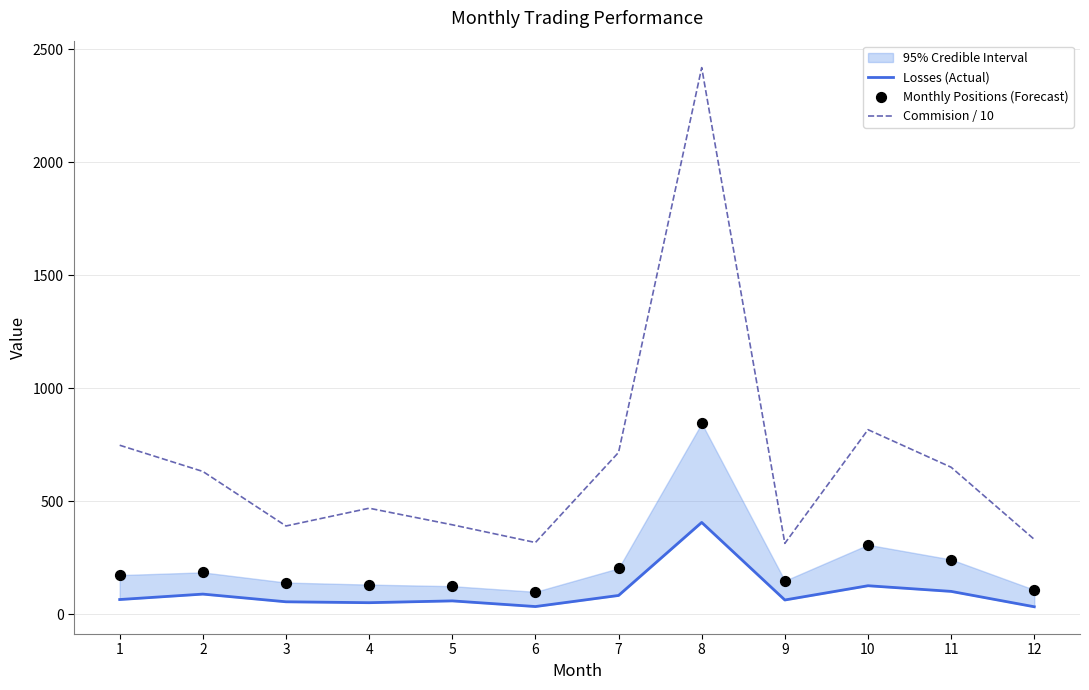

Which series has the largest total across all categories?

Commision / 10